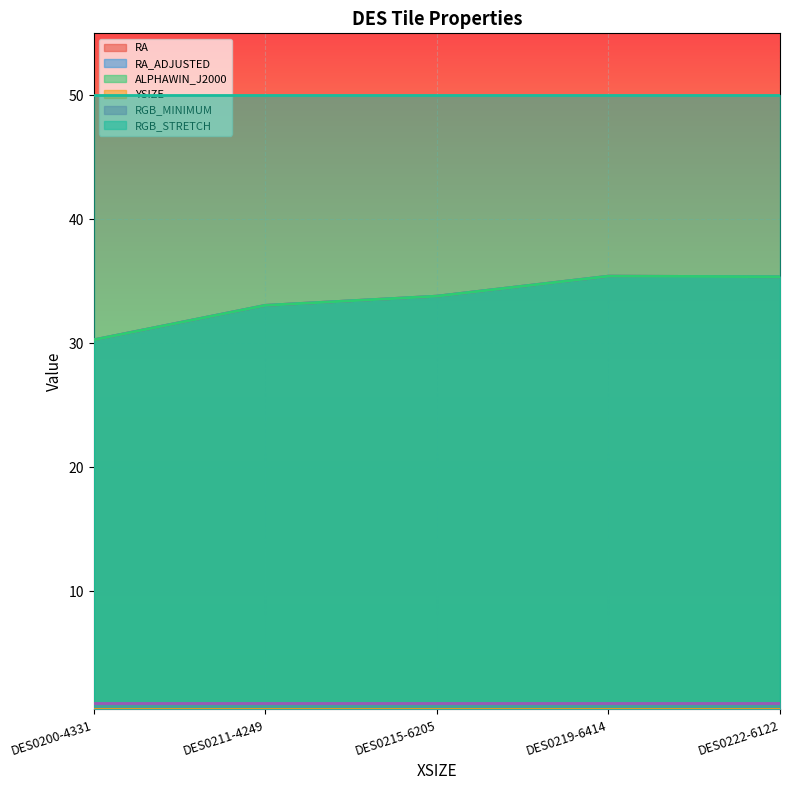

What is the label of the 1st point from the right?

DES0222-6122